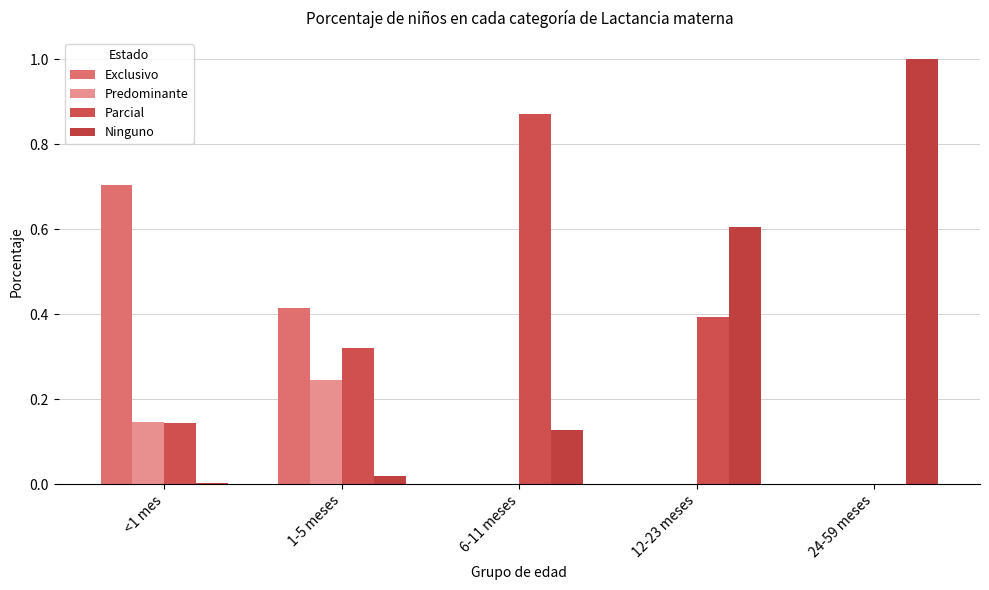

What is the maximum value for Parcial?

0.9